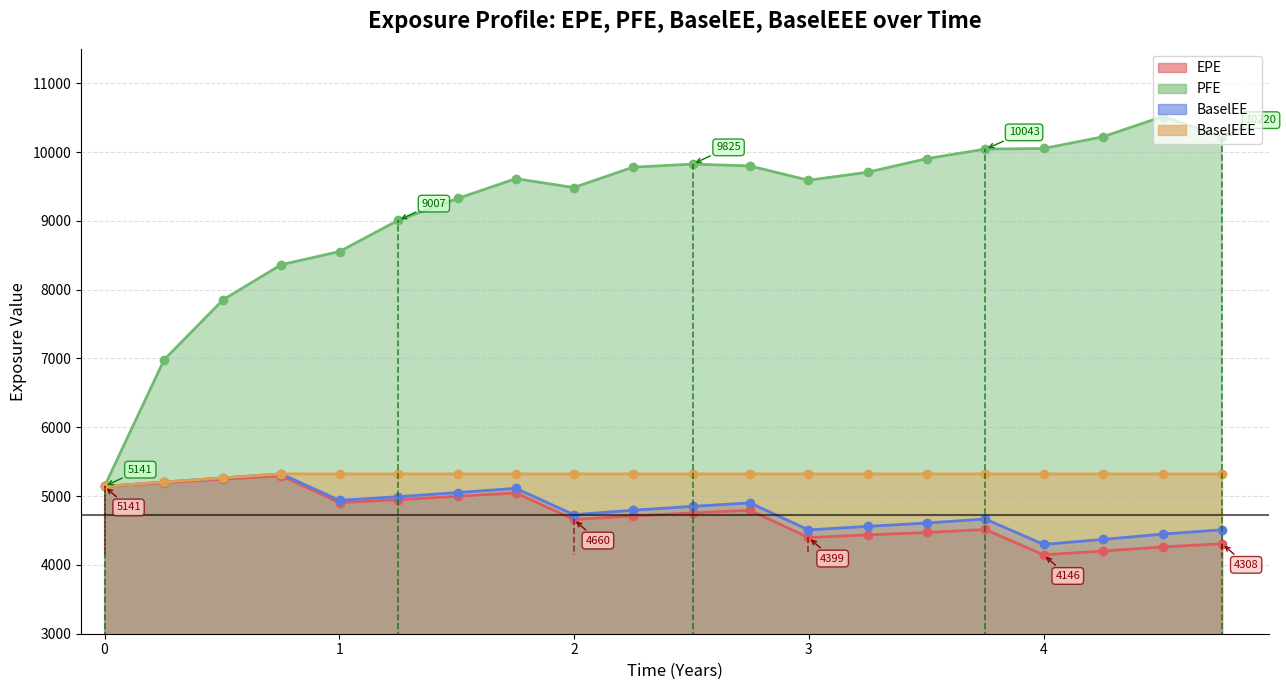

True or false: PFE has more than 1 interior local peaks.

True